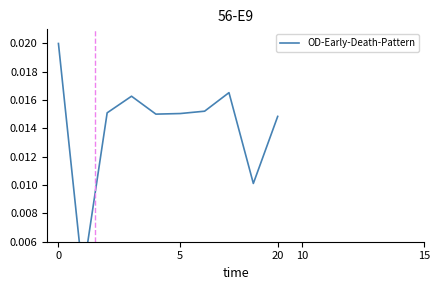

The value at 20 is 0.0. True or false?

False